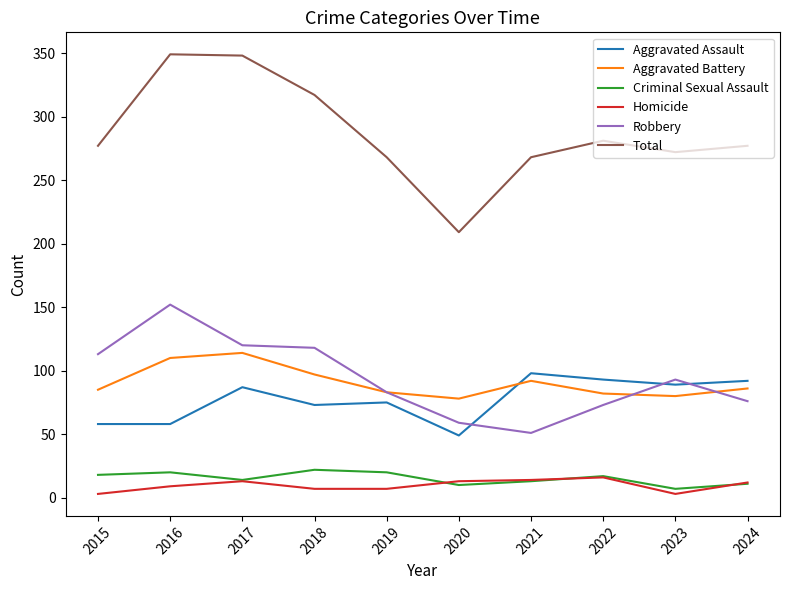

The Aggravated Assault series shows 91 at 2016. True or false?

False